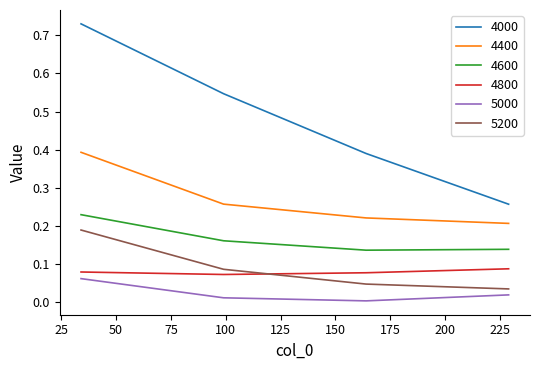

Which series has the largest range (max minus min)?

4000